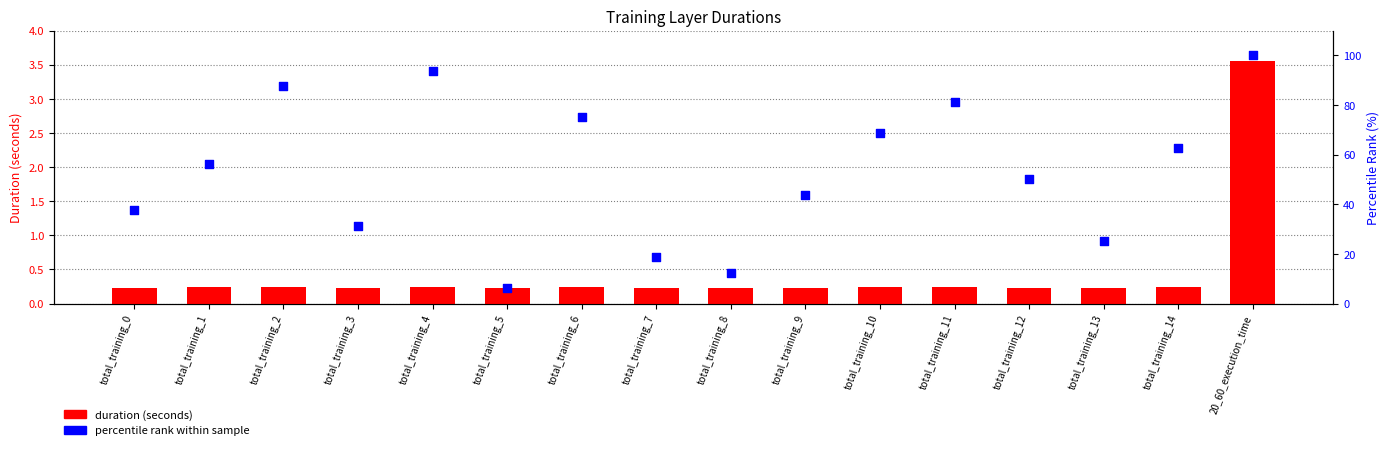

Which series has the largest total across all categories?

percentile rank within sample